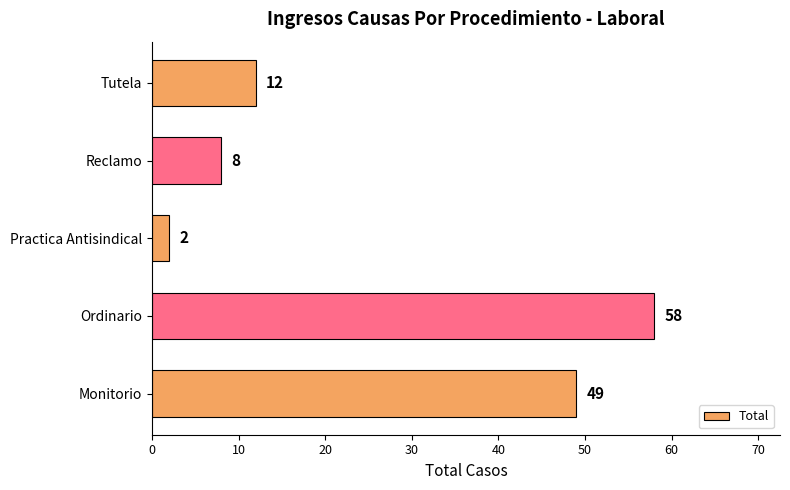

Between Monitorio and Practica Antisindical, which is larger?

Monitorio